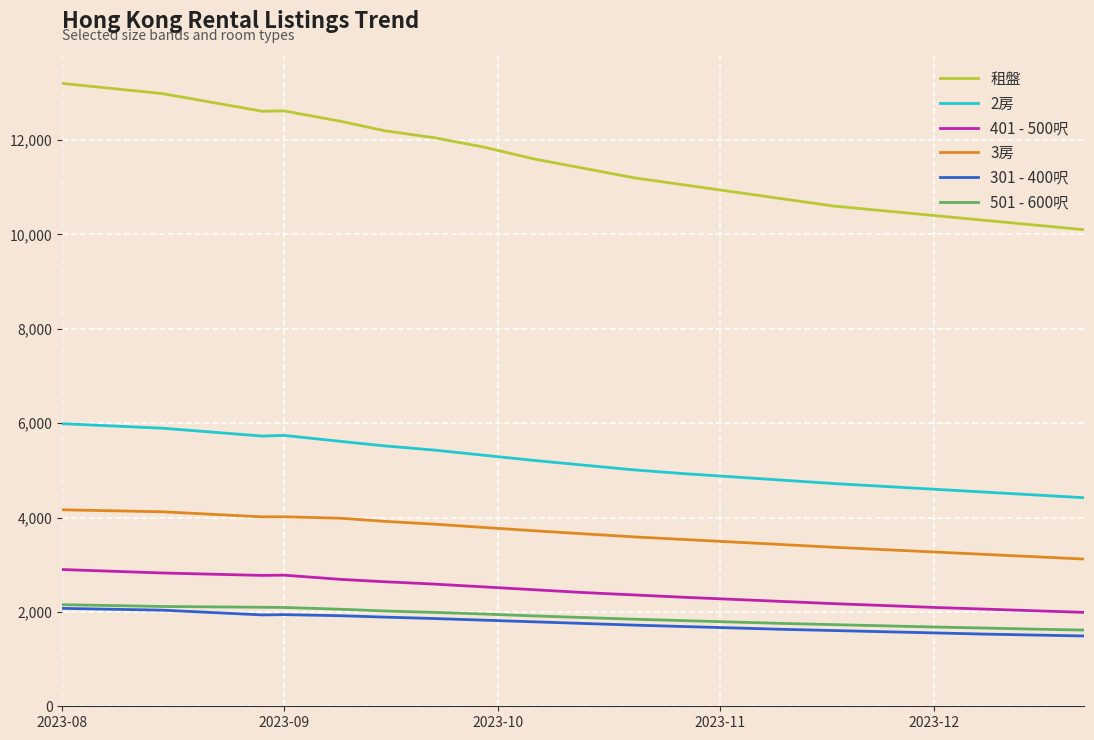

True or false: 301 - 400呎 and 2房 cross at least once.

False